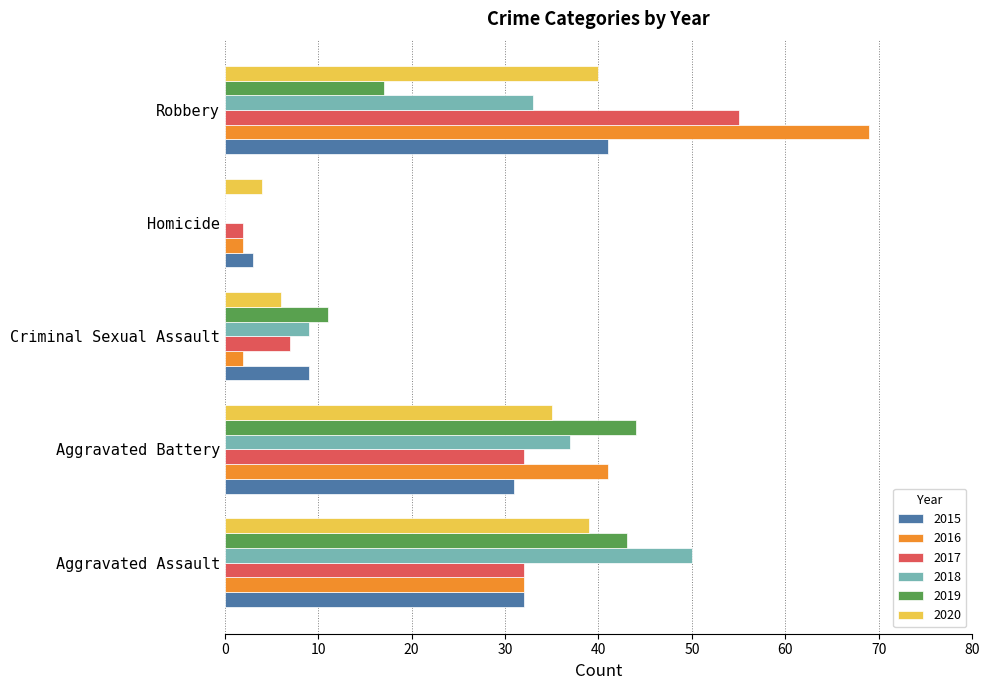

True or false: 2018 has a value of 9 at Criminal Sexual Assault.

True